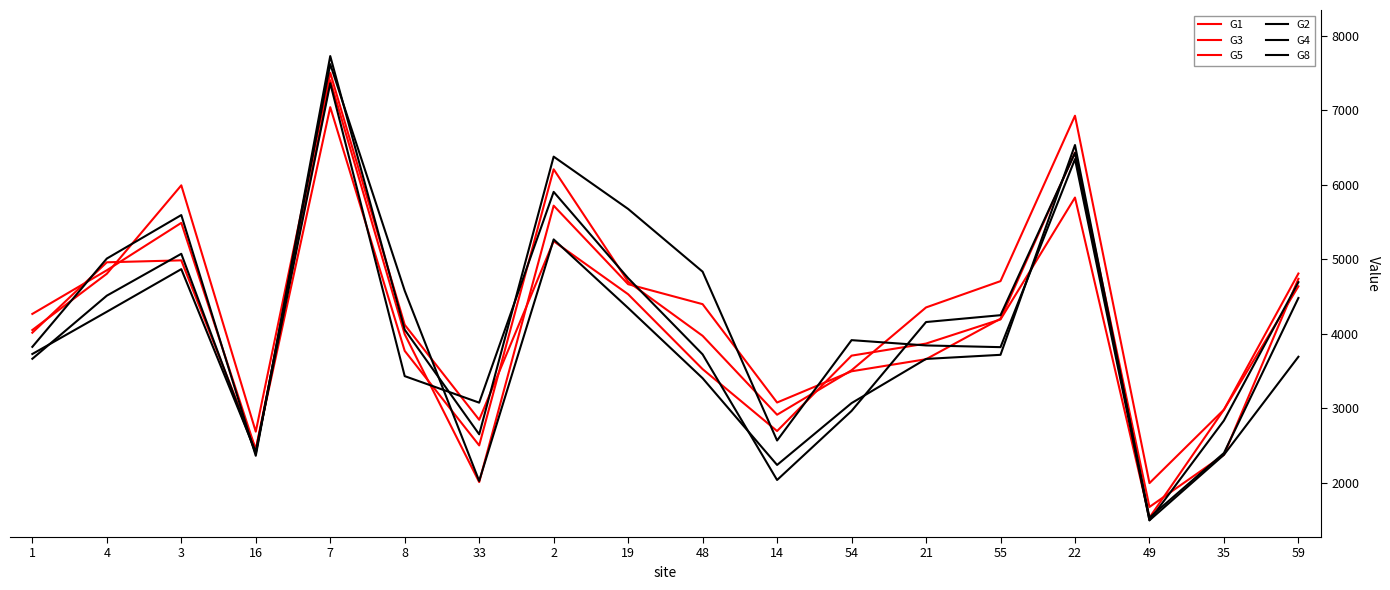

Reading left to right, extract all data points from this chart.

G1: 1=4051	4=4806	3=5993	16=2687	7=7504	8=4121	33=2846	2=5243	19=4531	48=3526	14=2695	54=3707	21=3869	55=4193	22=5829	49=1533	35=2982	59=4637
G3: 1=4267	4=4853	3=5489	16=2445	7=7404	8=3994	33=2010	2=5720	19=4666	48=4398	14=3078	54=3497	21=3659	55=4202	22=6434	49=1676	35=2376	59=4738
G5: 1=4015	4=4960	3=4986	16=2451	7=7042	8=3771	33=2502	2=6208	19=4699	48=3973	14=2914	54=3511	21=4354	55=4707	22=6927	49=1996	35=2982	59=4809
G2: 1=3825	4=5010	3=5594	16=2363	7=7728	8=4055	33=2651	2=6378	19=5676	48=4834	14=2568	54=3915	21=3844	55=3821	22=6345	49=1497	35=2836	59=4693
G4: 1=3729	4=4296	3=4868	16=2414	7=7363	8=3432	33=3076	2=5905	19=4747	48=3724	14=2038	54=2965	21=4158	55=4250	22=6428	49=1533	35=2400	59=4481
G8: 1=3665	4=4512	3=5074	16=2391	7=7620	8=4578	33=2025	2=5267	19=4347	48=3404	14=2240	54=3070	21=3663	55=3718	22=6534	49=1497	35=2376	59=3692